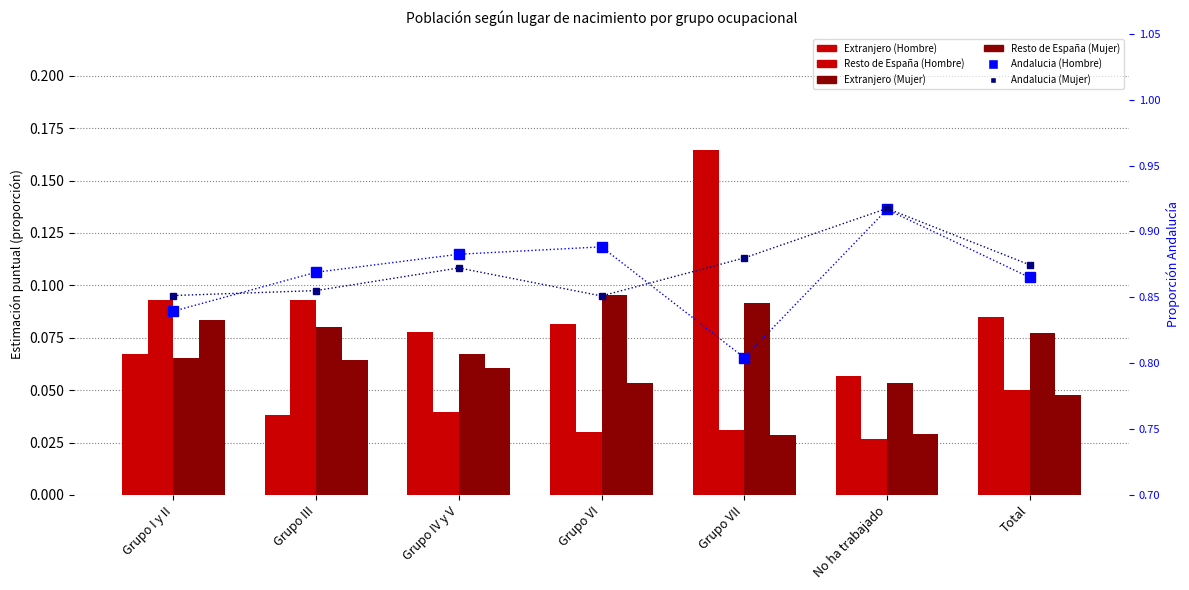

What are all the series names shown in the legend?

Extranjero (Hombre), Resto de España (Hombre), Extranjero (Mujer), Resto de España (Mujer), Andalucia (Hombre), Andalucia (Mujer)